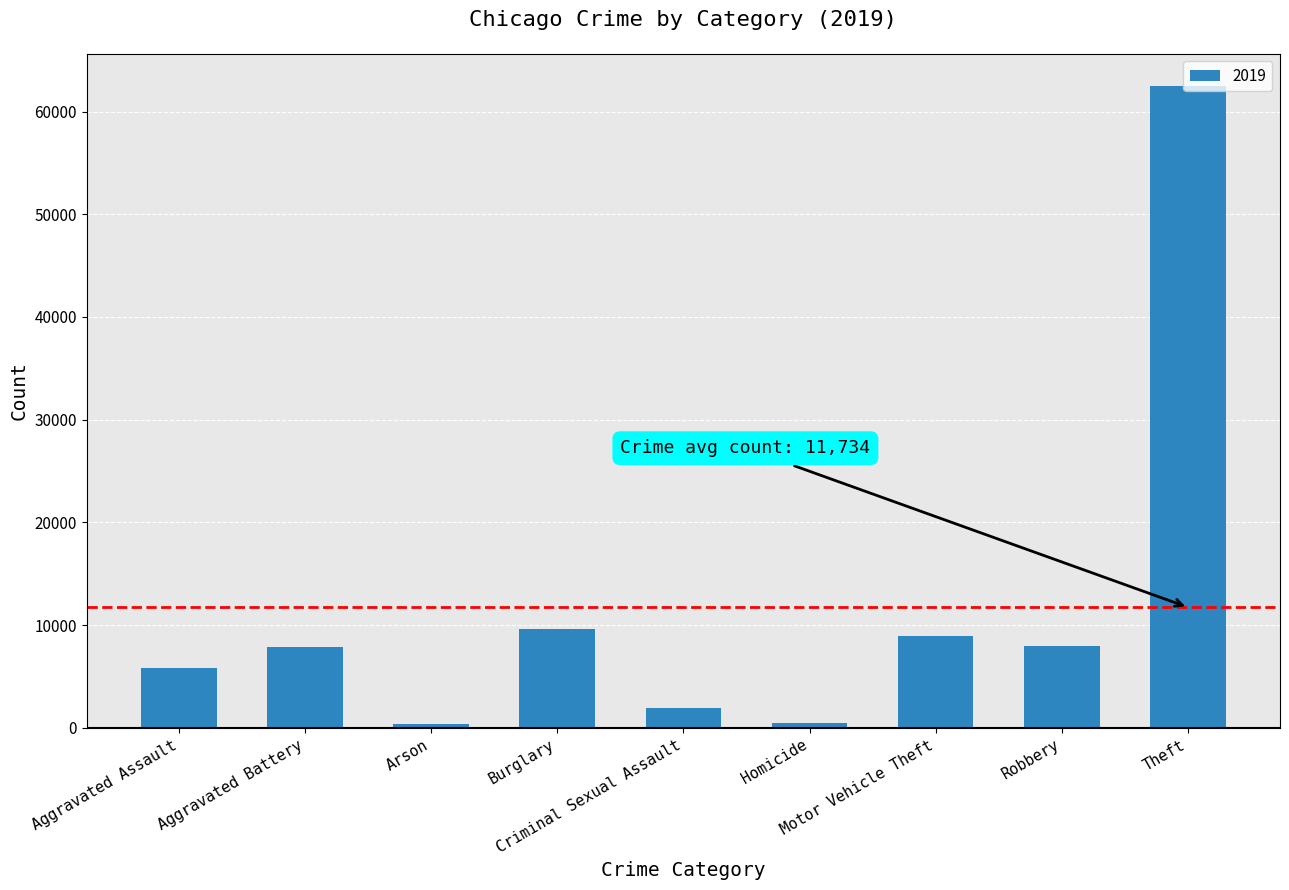

What position from the left is Theft?

9